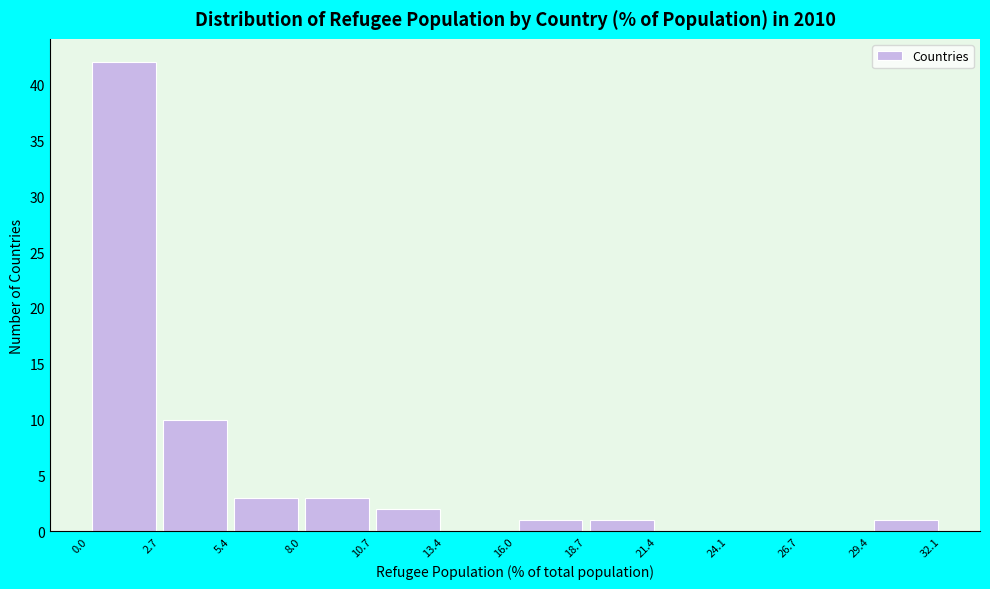

Reading left to right, list every bar in this chart as the range it spans on the x-axis followed by its height. The values are not printed on the chart, so give them approximately, as read against the axis.

0.0 to 2.7: 42
2.7 to 5.4: 10
5.4 to 8.0: 3
8.0 to 10.7: 3
10.7 to 13.4: 2
13.4 to 16.0: 0
16.0 to 18.7: 1
18.7 to 21.4: 1
21.4 to 24.1: 0
24.1 to 26.7: 0
26.7 to 29.4: 0
29.4 to 32.1: 1